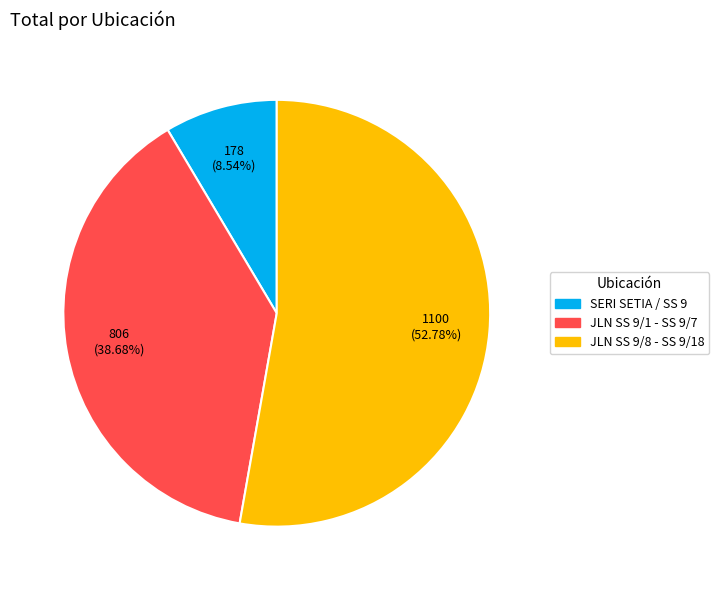

Rank the categories by value from highest to lowest.

JLN SS 9/8 - SS 9/18, JLN SS 9/1 - SS 9/7, SERI SETIA / SS 9